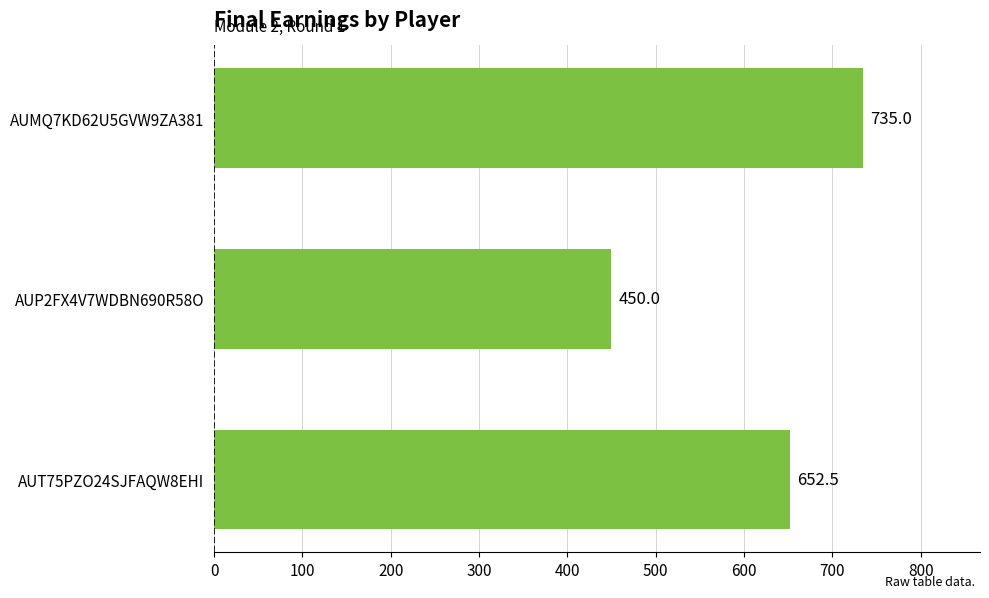

What is the sum of all values?

1837.5